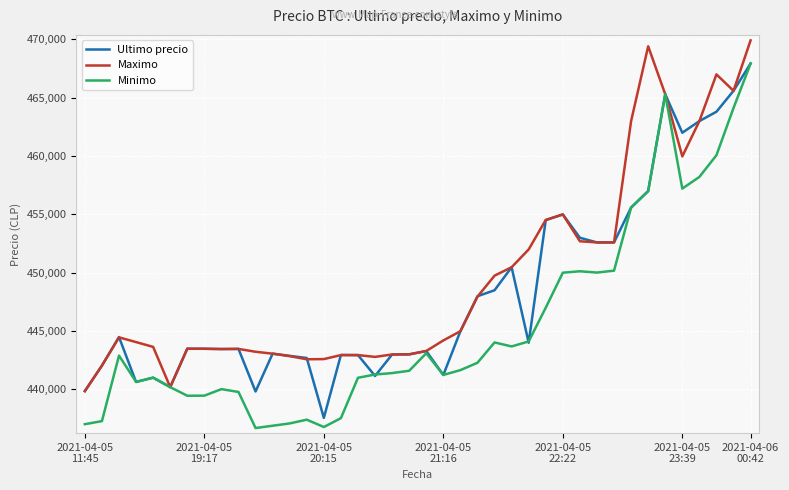

Which series has the largest range (max minus min)?

Minimo